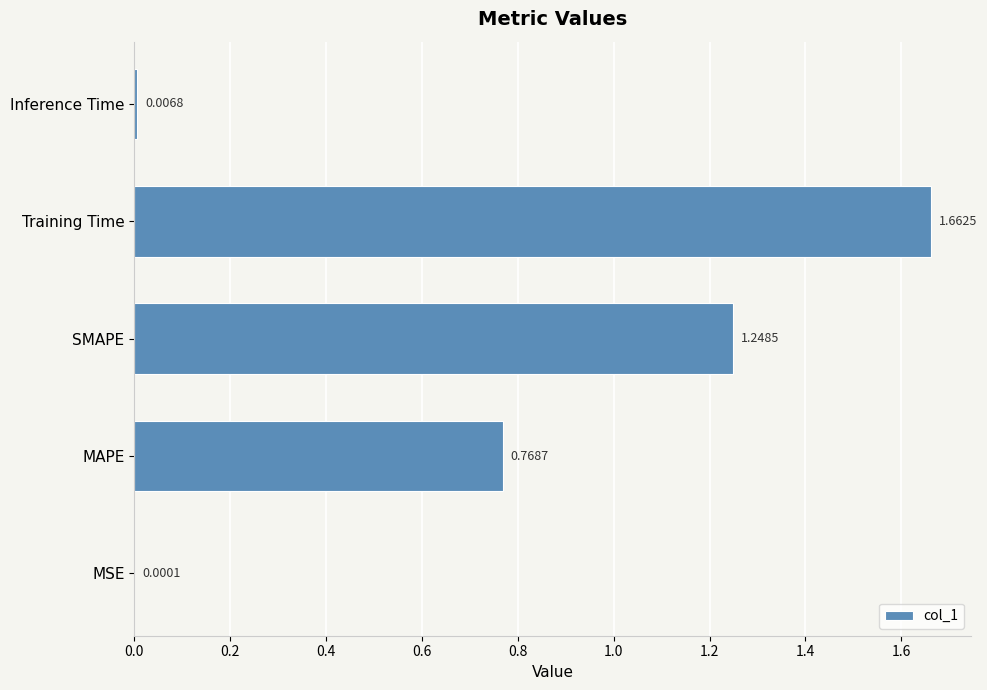

Which label corresponds to the largest value in the chart?

Training Time